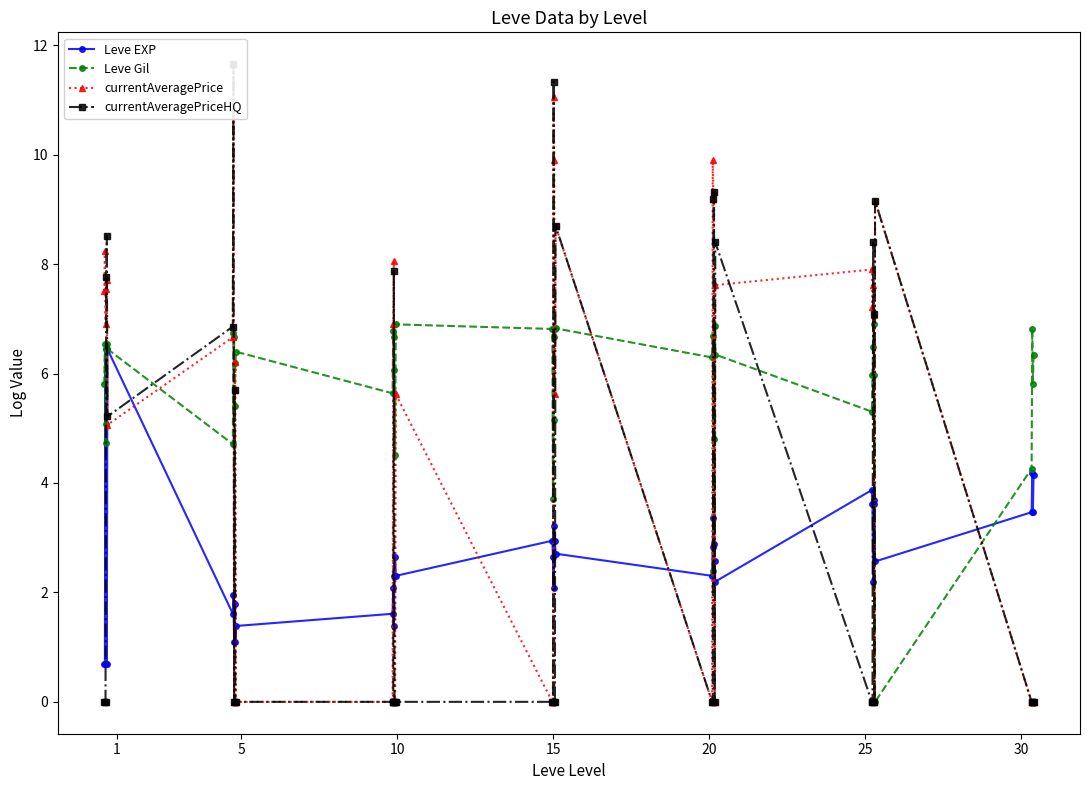

What is the average value of the Leve Gil series?

5.8